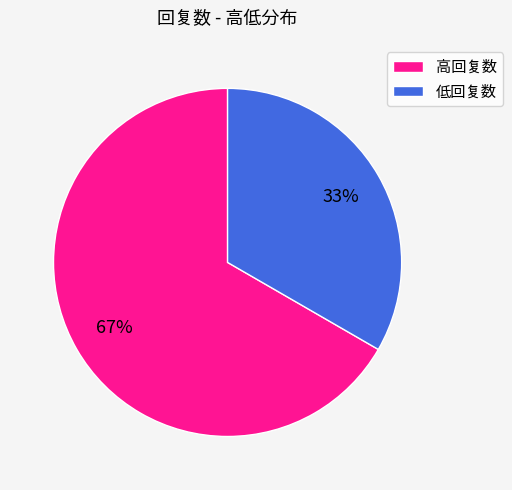

Is it true that 高回复数 is 77% of the pie?

False